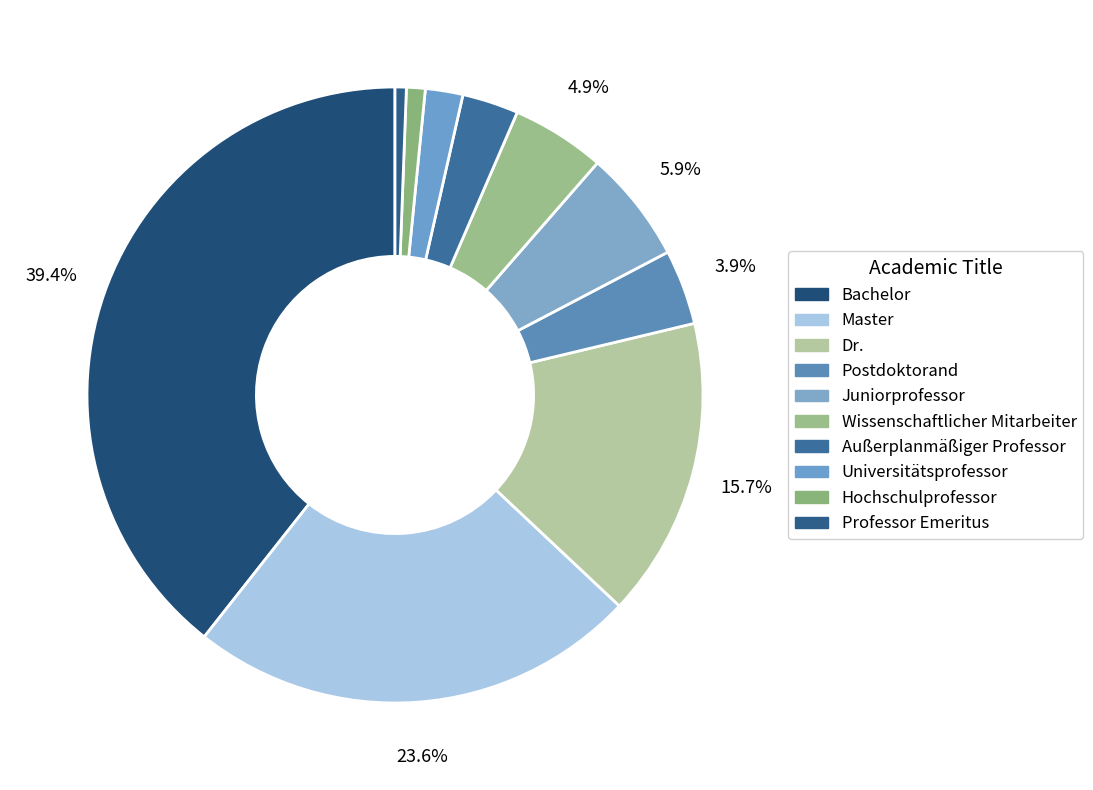

How many slices are in this pie chart?

10